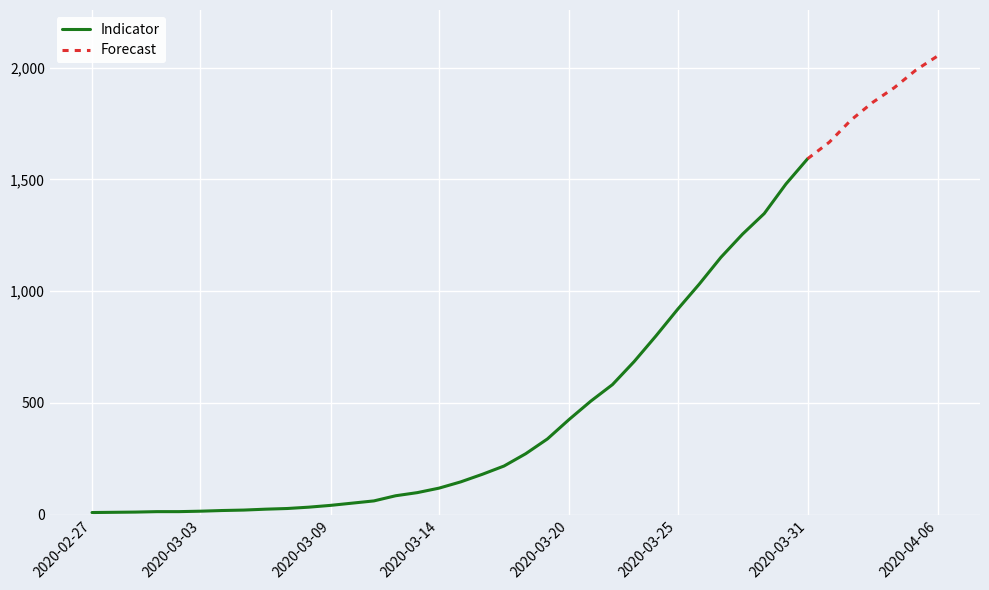

What is the value of the 14th point from the left?

62